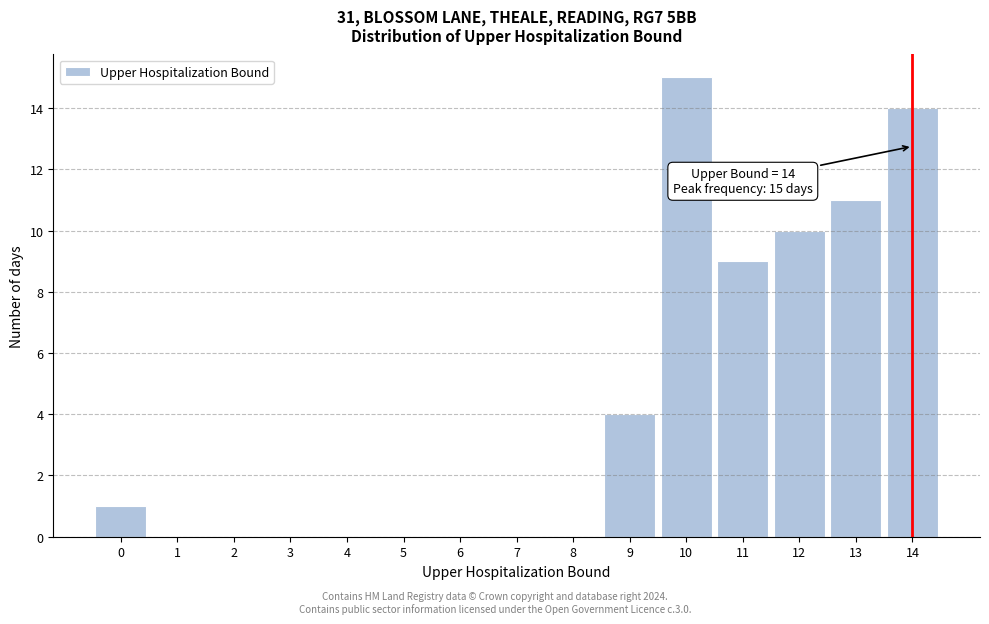

Over which range of the x-axis is the bar tallest?

9.5 to 10.5